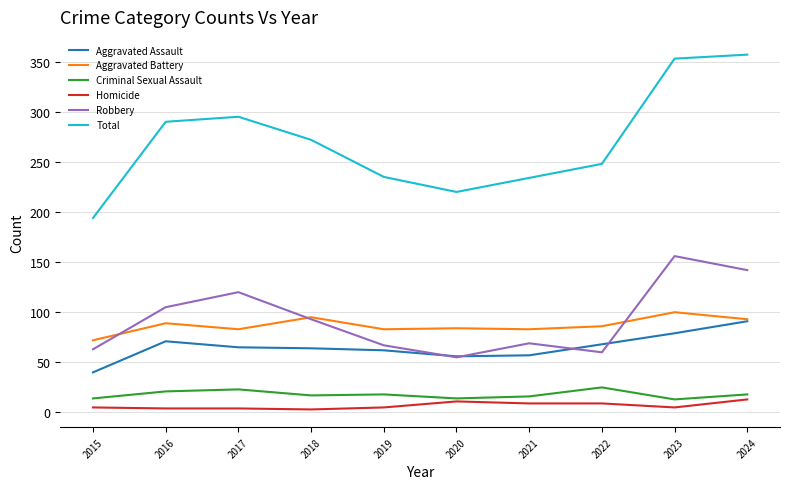

True or false: Robbery has a value of 55 at 2020.

True